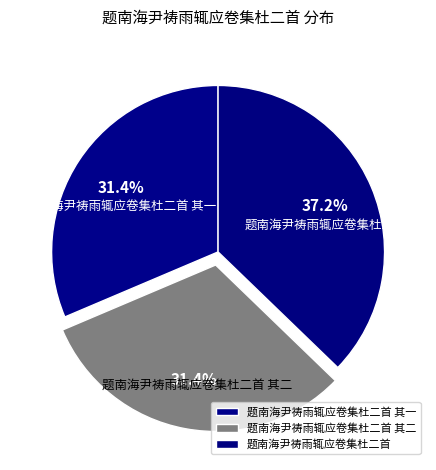

Which slice is the largest?

题南海尹祷雨辄应卷集杜二首